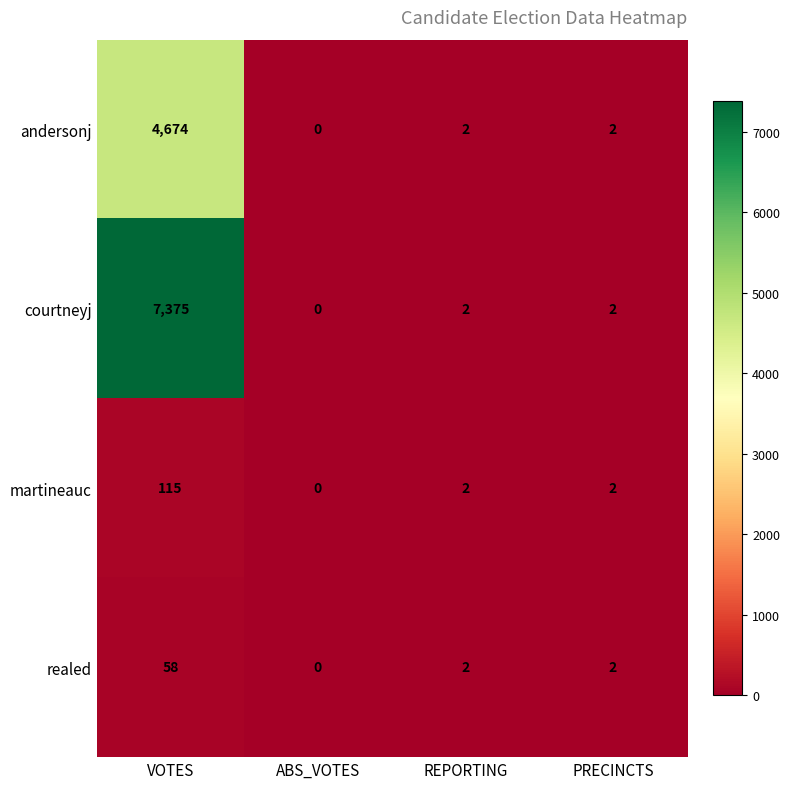

List the series in order of their peak value, highest first.

courtneyj, andersonj, martineauc, realed